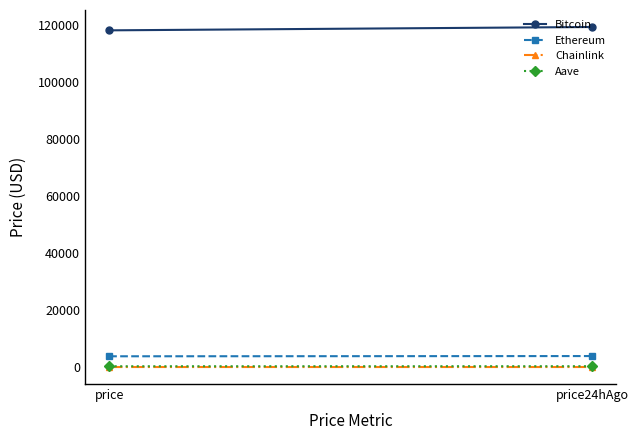

Rank the series by their maximum value, from highest to lowest.

Bitcoin, Ethereum, Aave, Chainlink